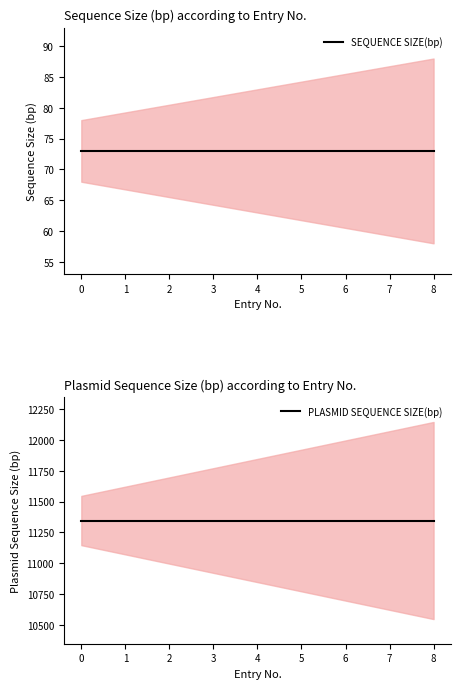

Which series has the largest range (max minus min)?

SEQUENCE SIZE(bp)